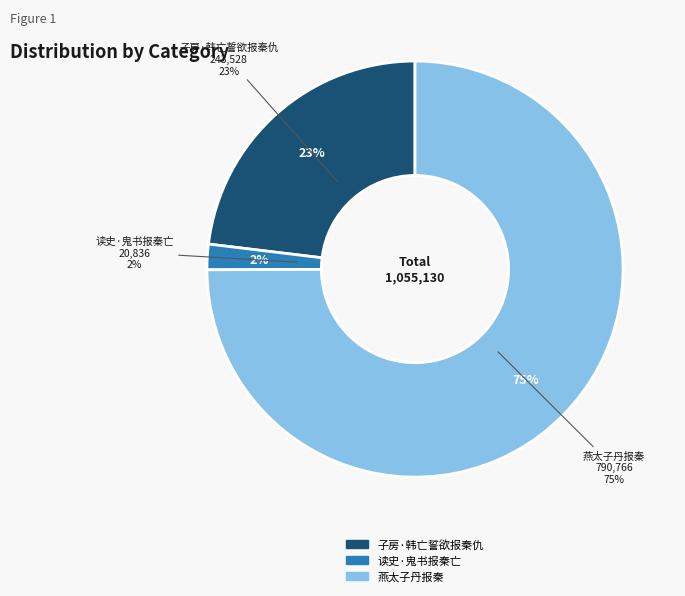

To the nearest percent, what is the difference between the 燕太子丹报秦 and 读史·鬼书报秦亡 slice percentages?

73%